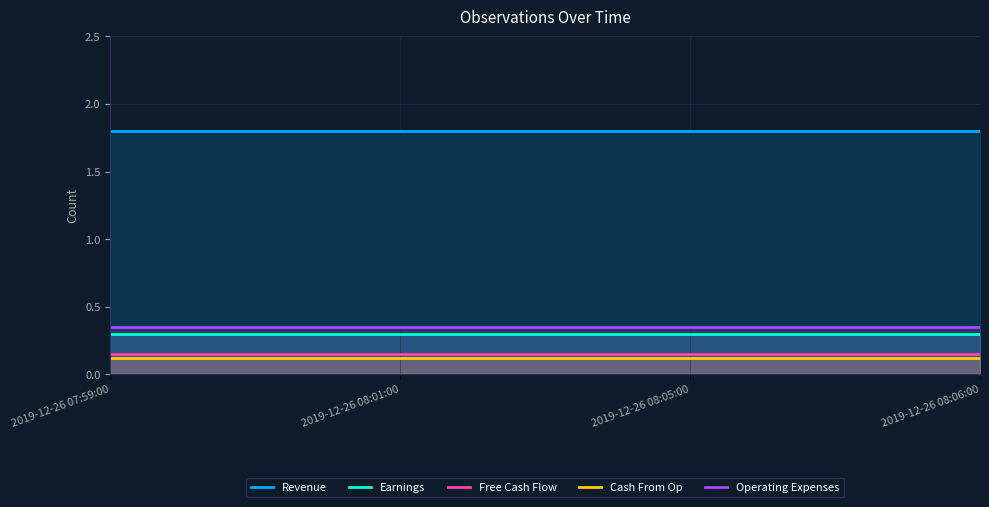

What is the total value across all series at 2019-12-26 08:06:00?

2.7